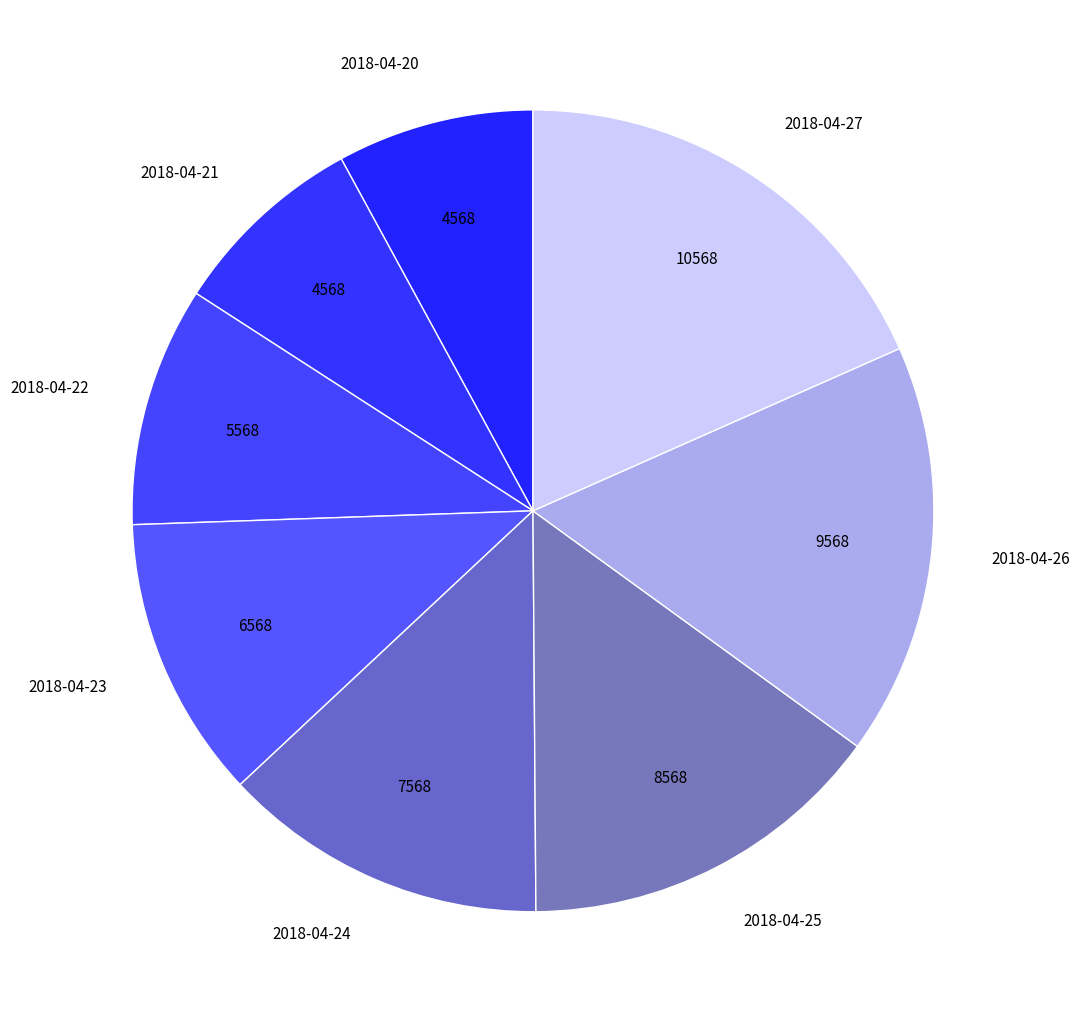

Between 2018-04-25 and 2018-04-21, which is larger?

2018-04-25